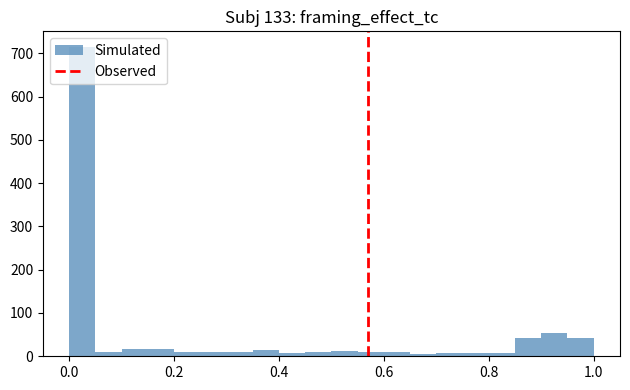

Around what value on the x-axis is the tallest bar? Give the approximate position of its centre, as read against the axis.

0.02